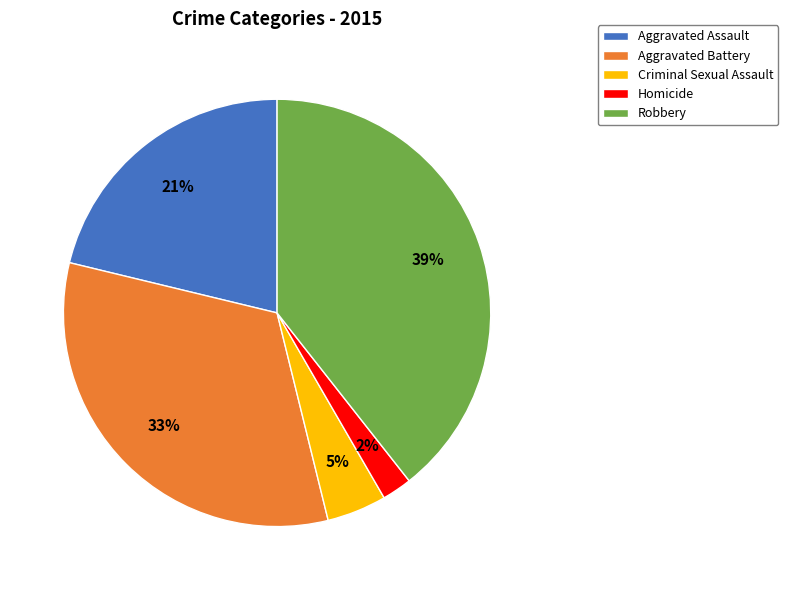

Rank the categories by value from lowest to highest.

Homicide, Criminal Sexual Assault, Aggravated Assault, Aggravated Battery, Robbery